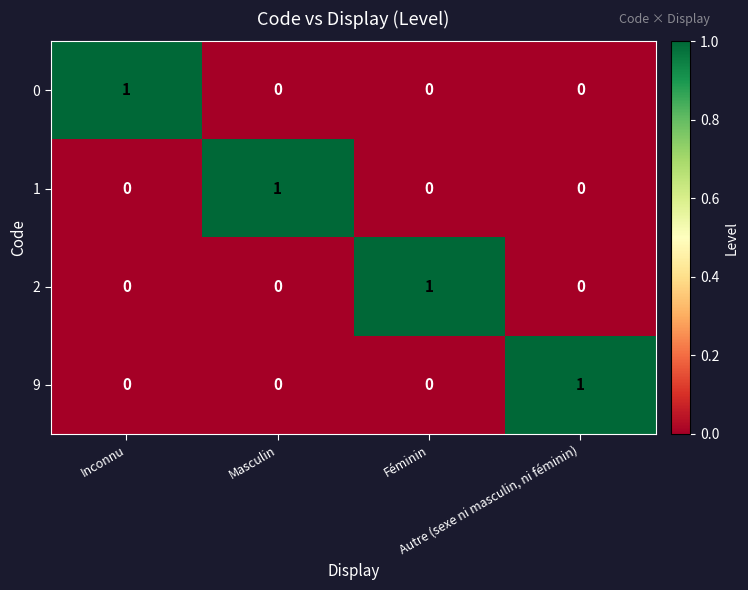

At how many categories does at least one series exceed 0?

4